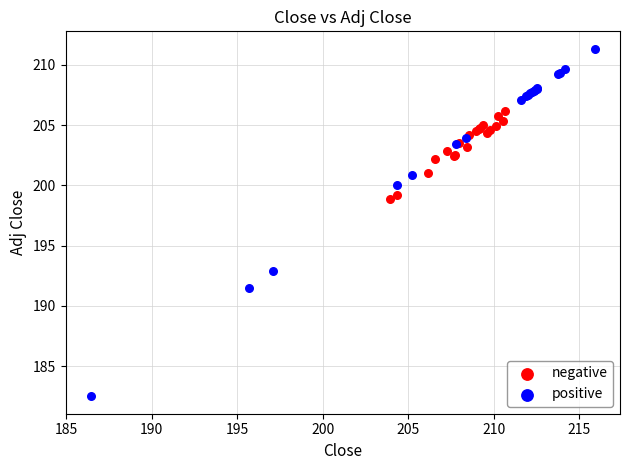

Which series contains the highest Y value?

positive